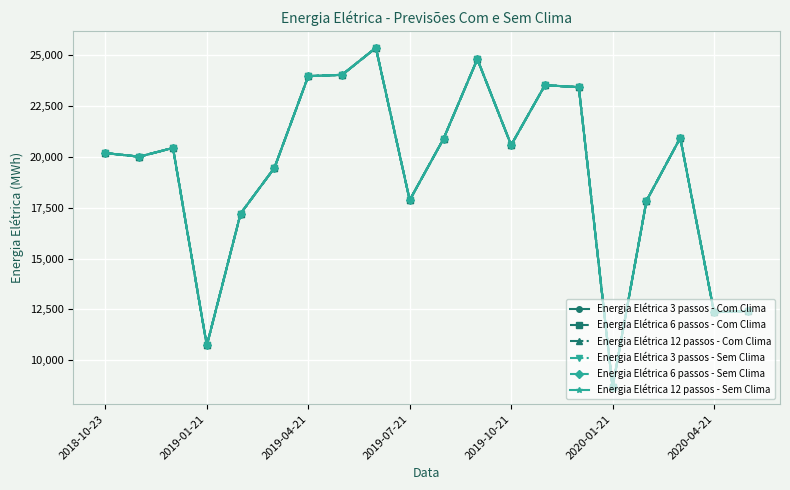

True or false: Energia Elétrica 12 passos - Sem Clima and Energia Elétrica 3 passos - Sem Clima cross at least once.

False